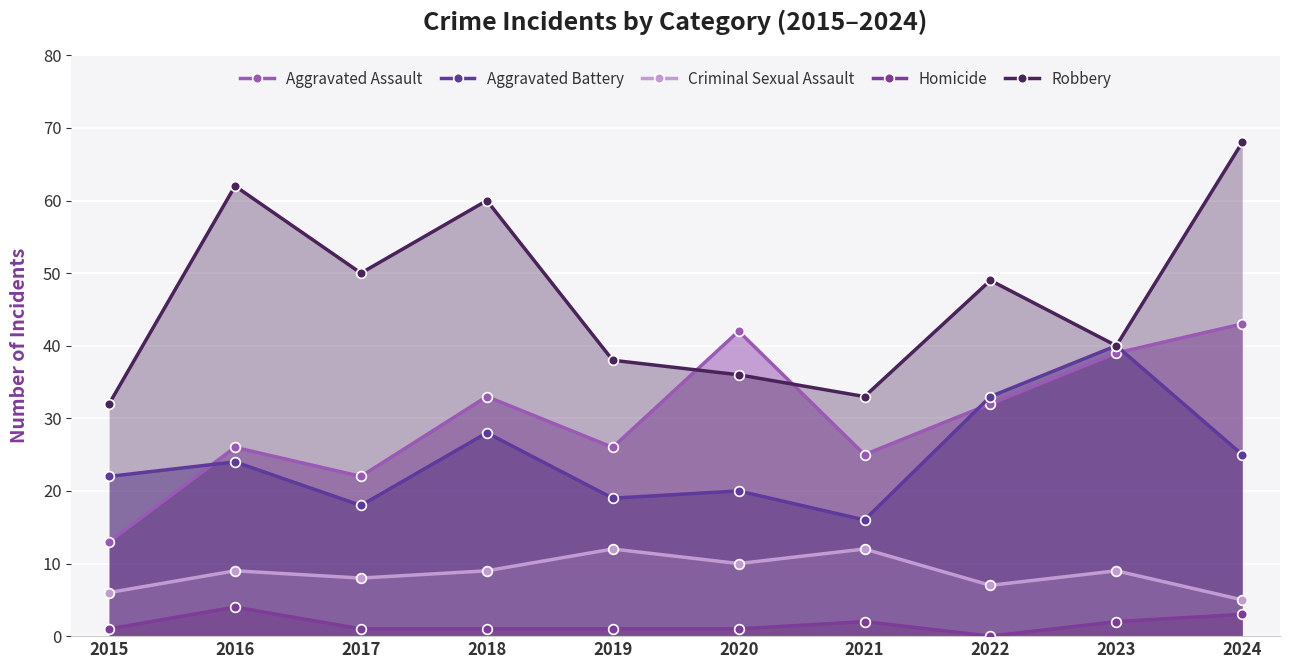

Count the Criminal Sexual Assault values in the range 7 to 10.

6